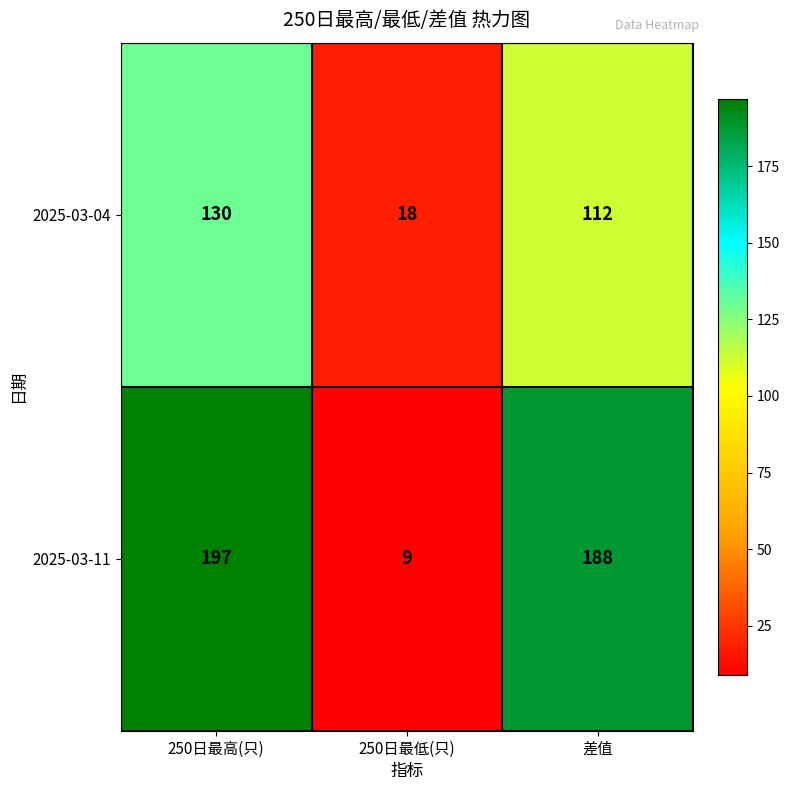

What is the smallest value displayed?

9